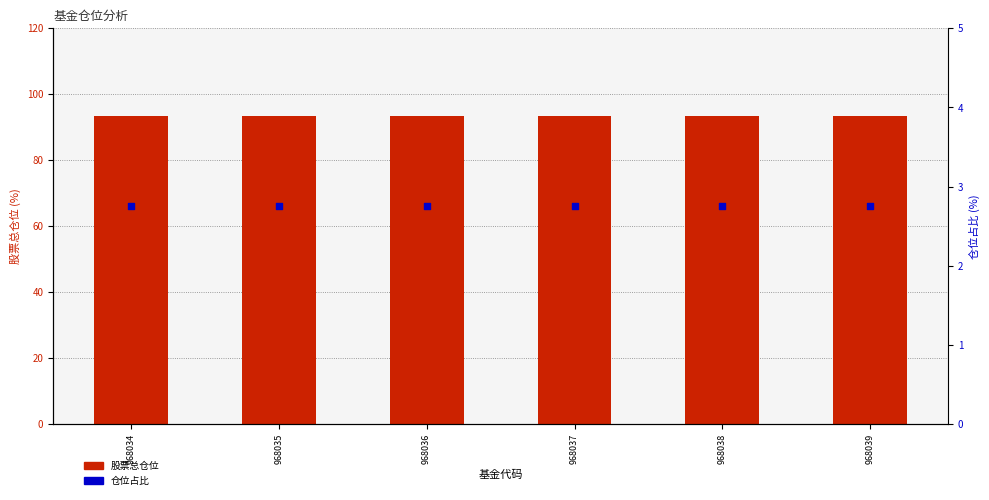

Which series reaches the minimum Y coordinate?

仓位占比